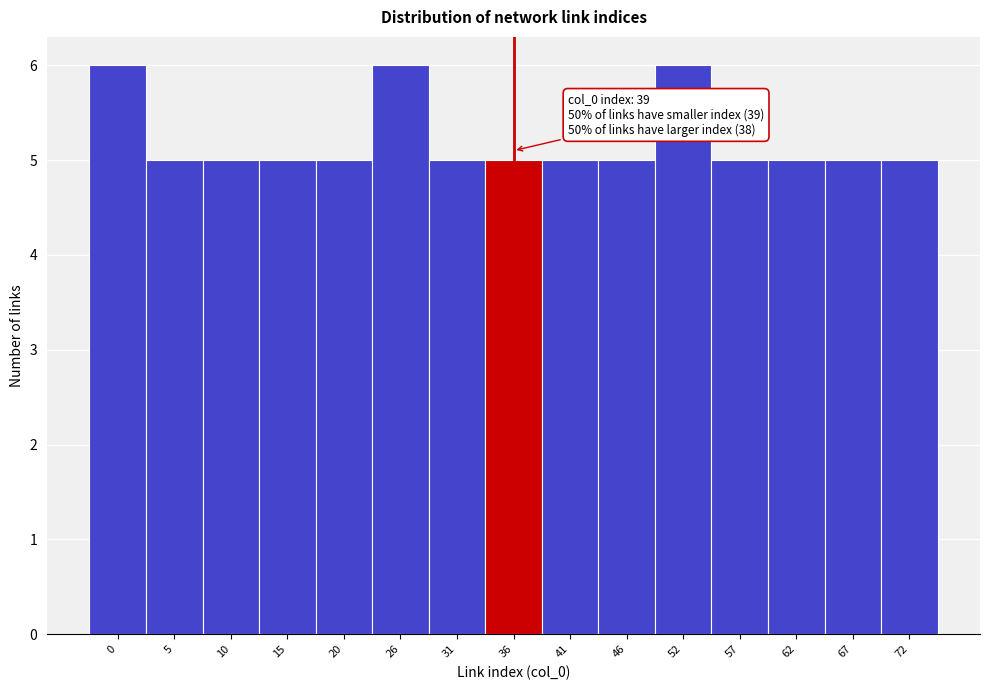

Reading left to right, list all the values displayed in this chart.

6	5	5	5	5	6	5	5	5	5	6	5	5	5	5